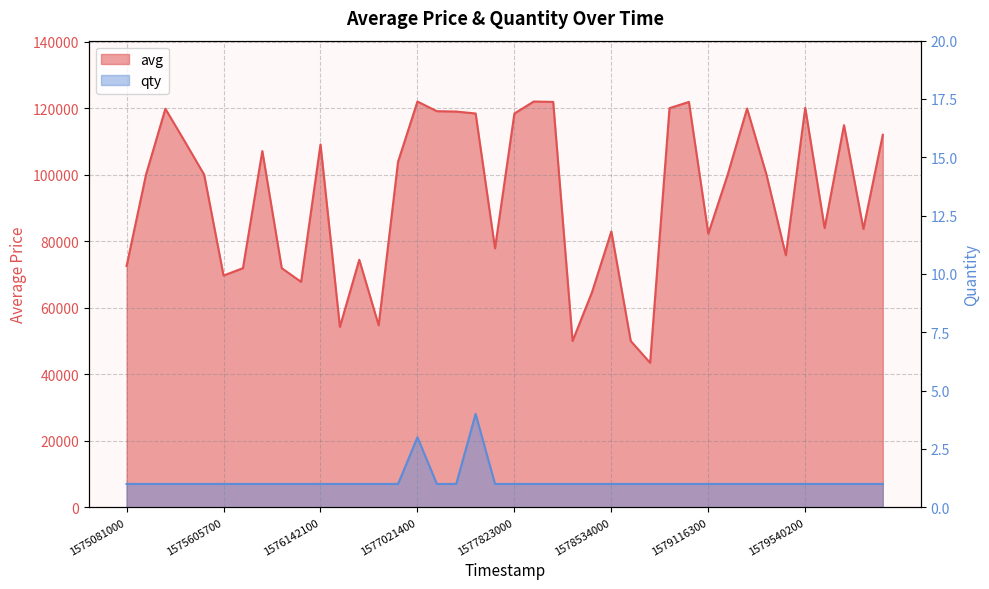

How many lines are shown in the chart?

2